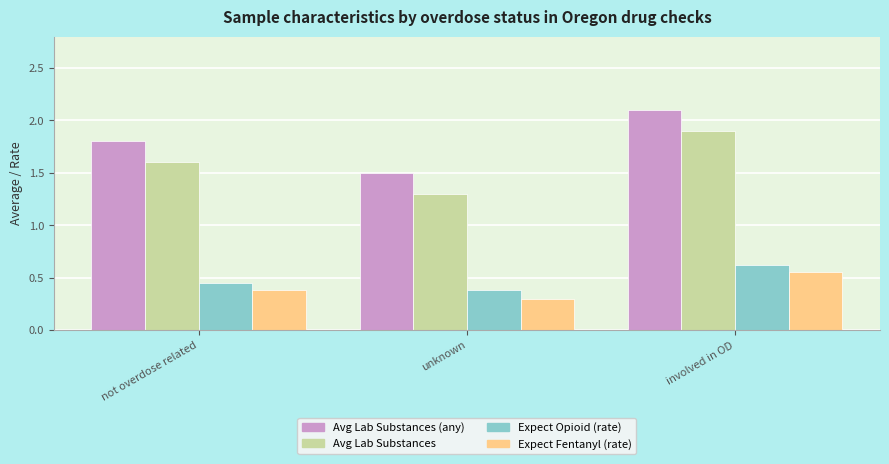

At which label is Expect Fentanyl (rate) closest to 0?

unknown